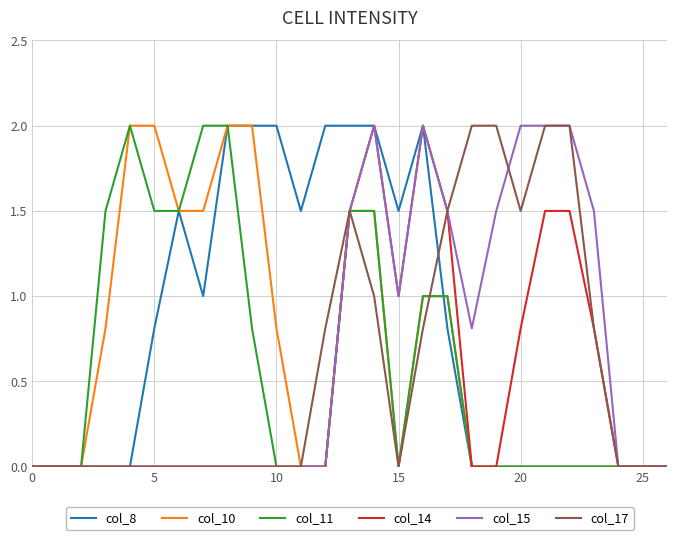

What is the maximum value for col_17?

2.0